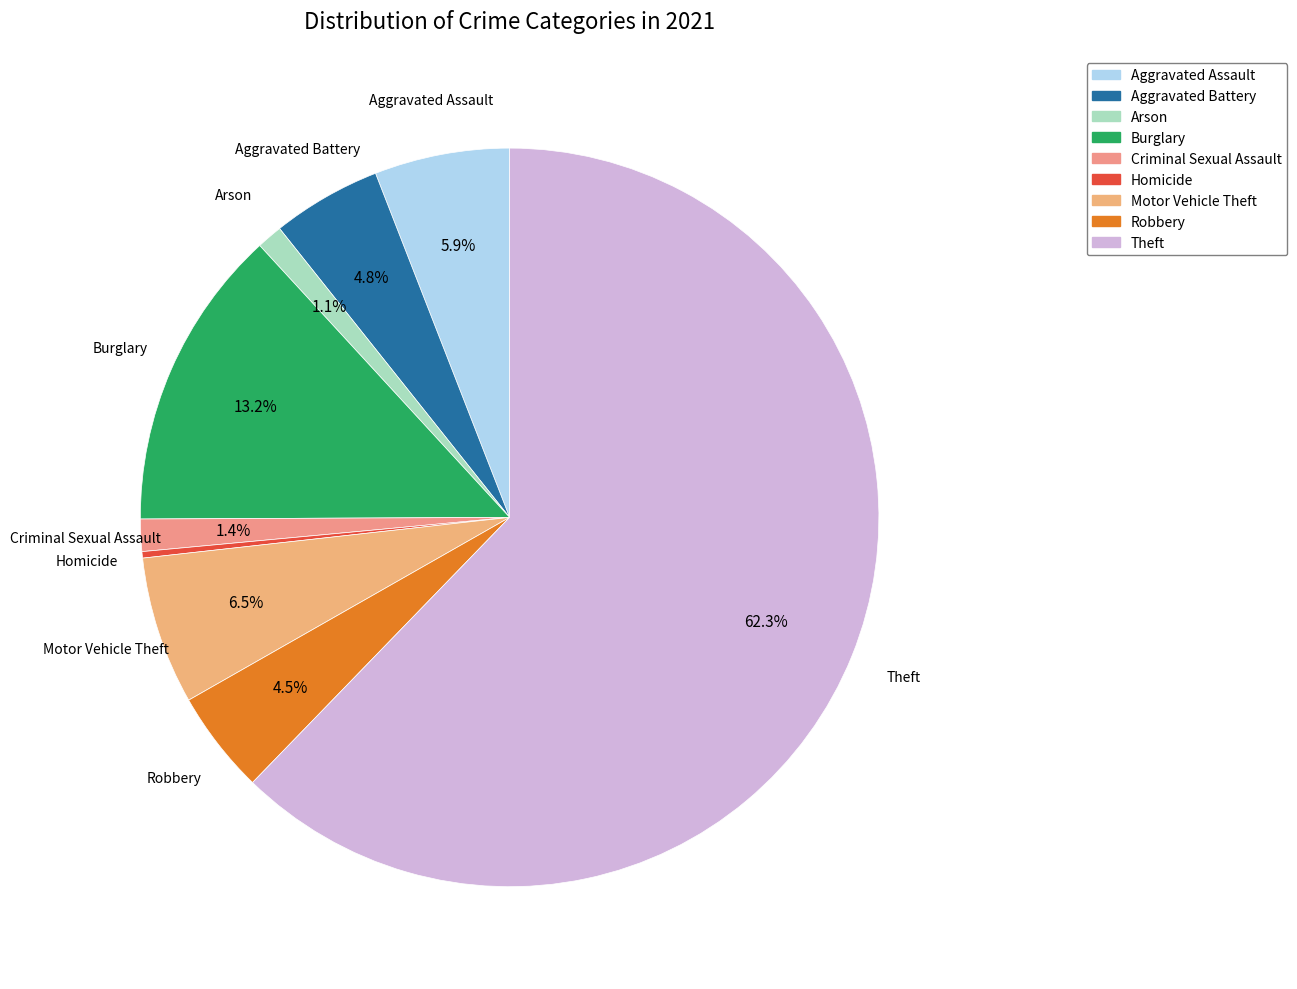

To the nearest percent, what is the average slice percentage?

11%